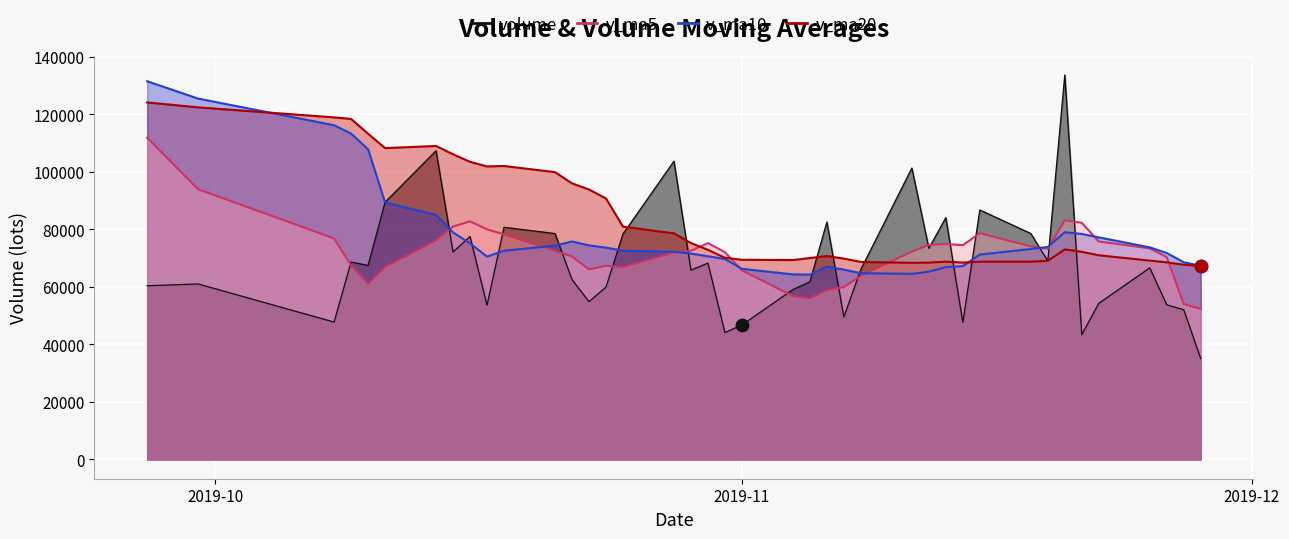

What are all the series names shown in the legend?

volume, v_ma5, v_ma10, v_ma20